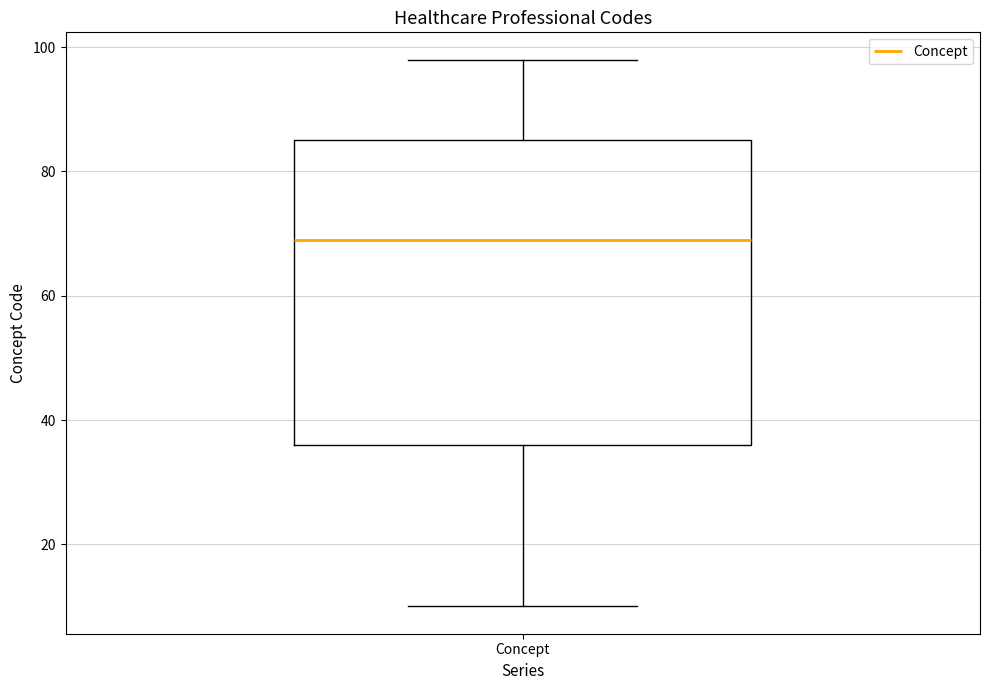

Transcribe this box plot: give where the median line is, the range the box spans, and where the two whiskers end, as read against the y-axis. The values are not printed on the chart, so give them approximately, as read against the axis.

median 70, box 36 to 86, whiskers 10 to 98